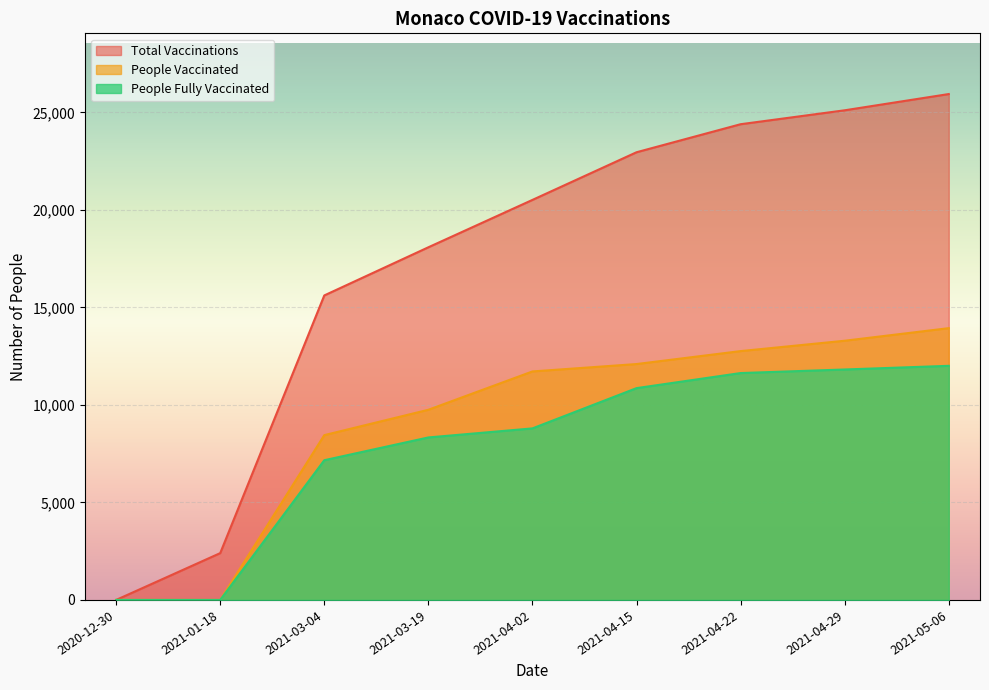

What is the total value across all series at 2021-04-02?

41020